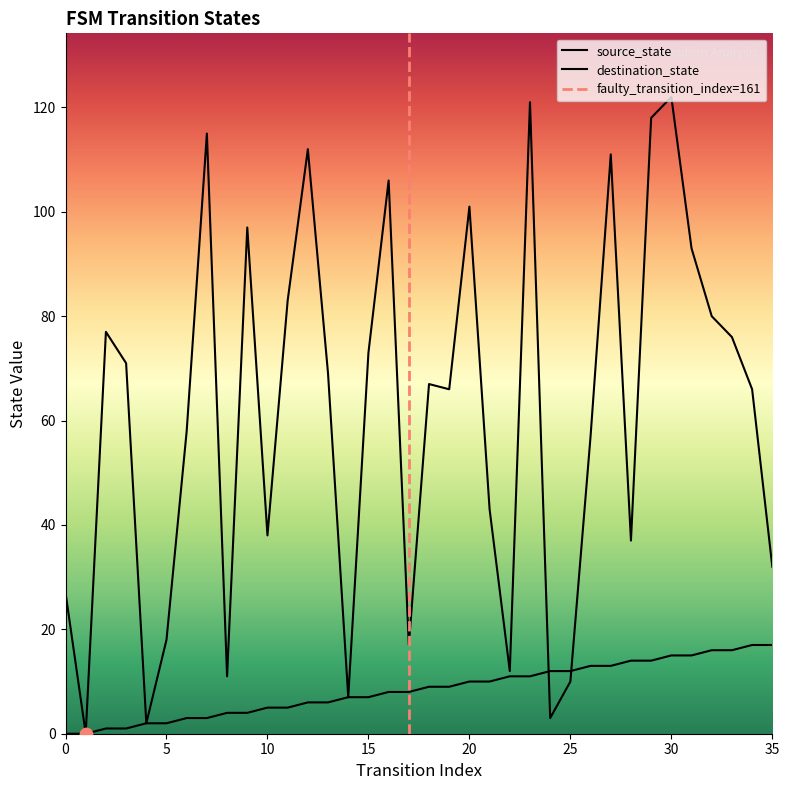

At which category is the sum across all series the highest?

30